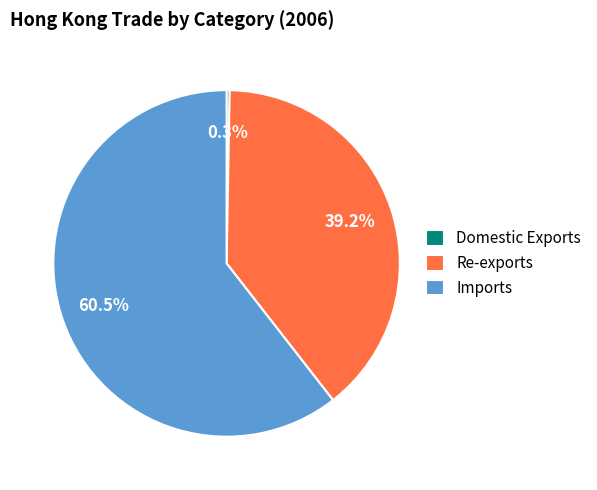

What percentage do Re-exports and Domestic Exports together represent?

39.5%